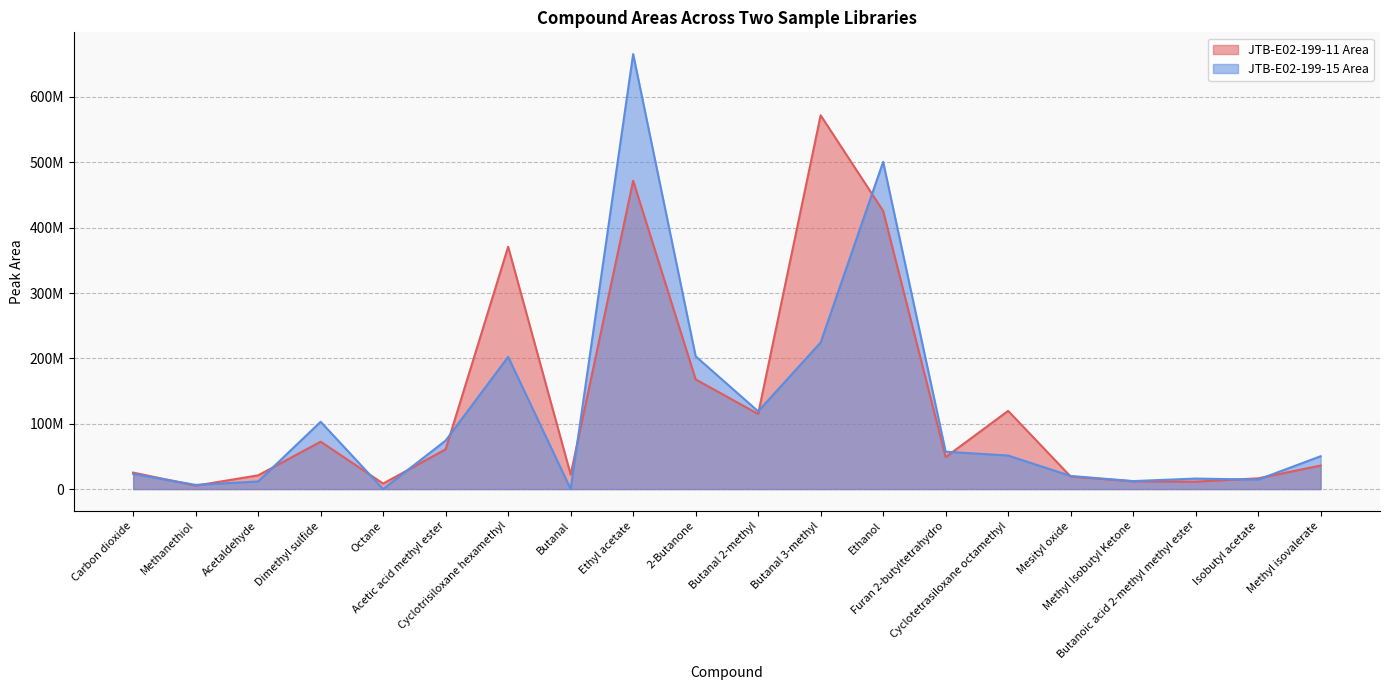

Where is the first local maximum for JTB-E02-199-11 Area?

Dimethyl sulfide